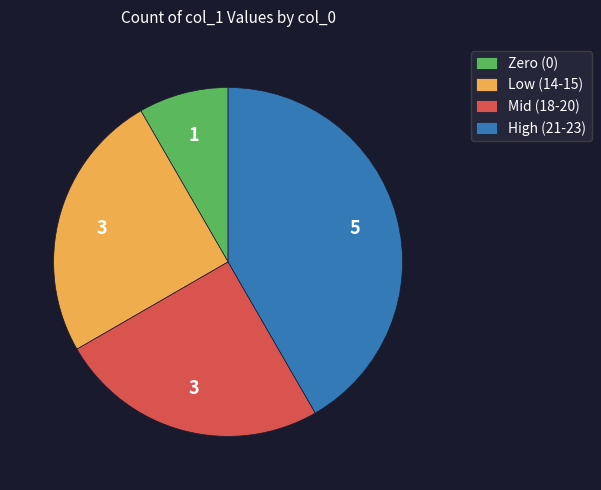

True or false: High (21-23) accounts for 50% of the total.

False